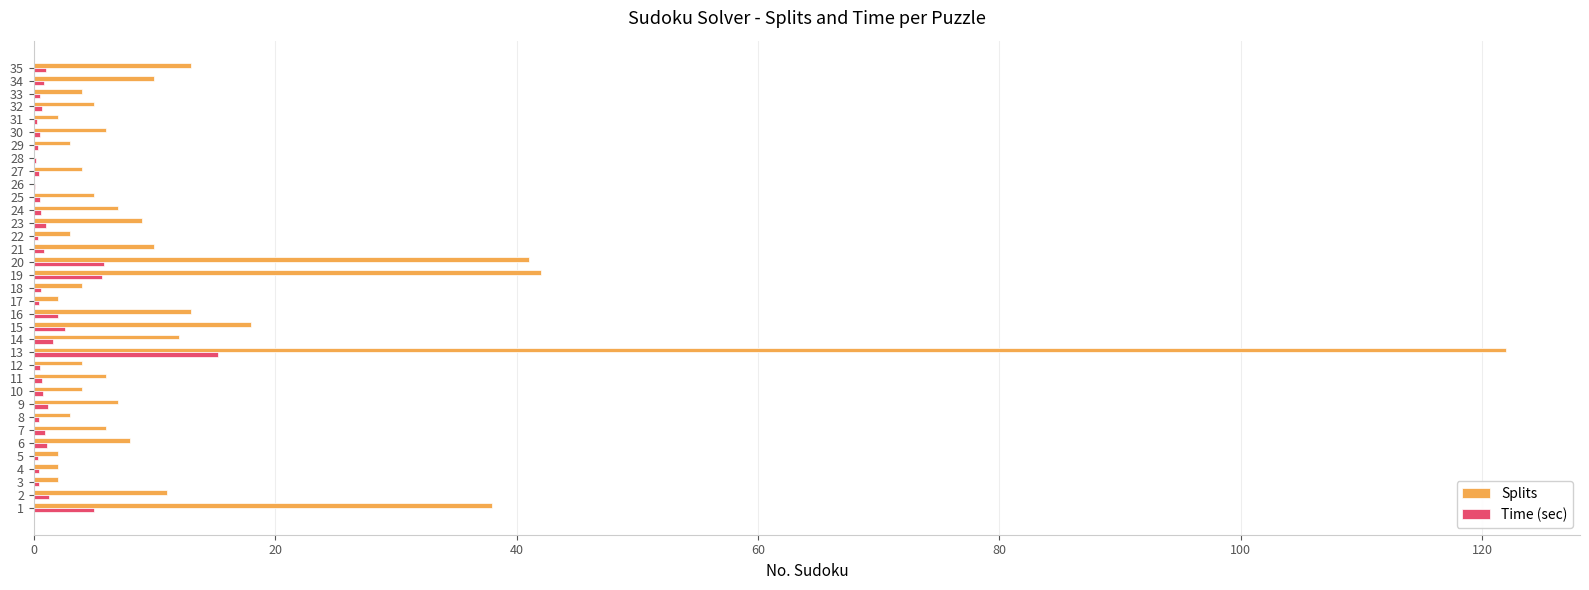

What are all the series names shown in the legend?

Splits, Time (sec)